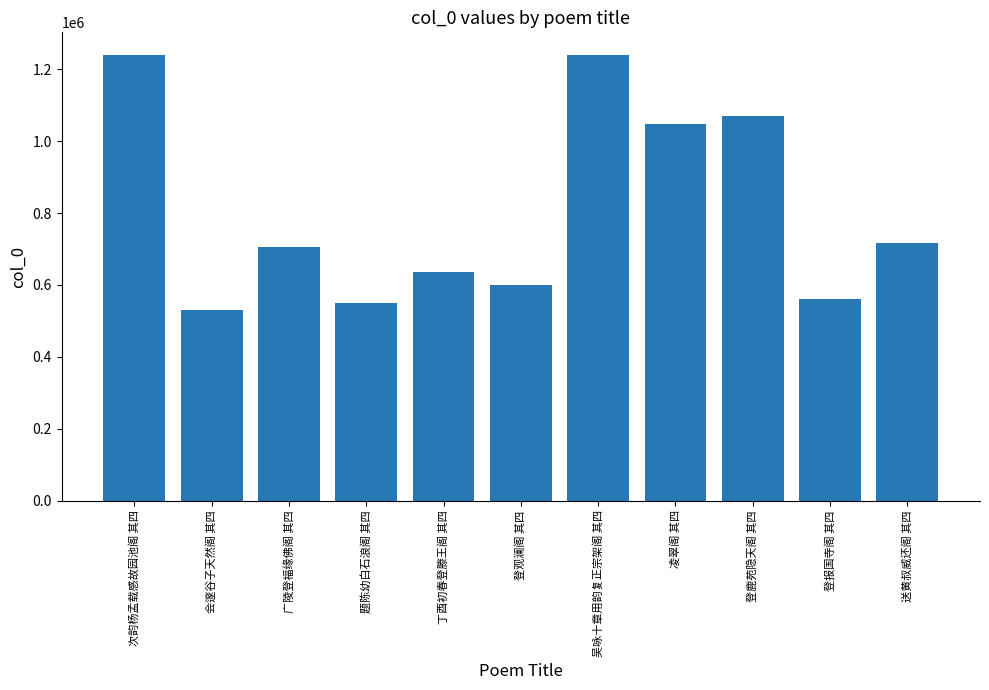

What is the difference between the maximum and second lowest values?

690559